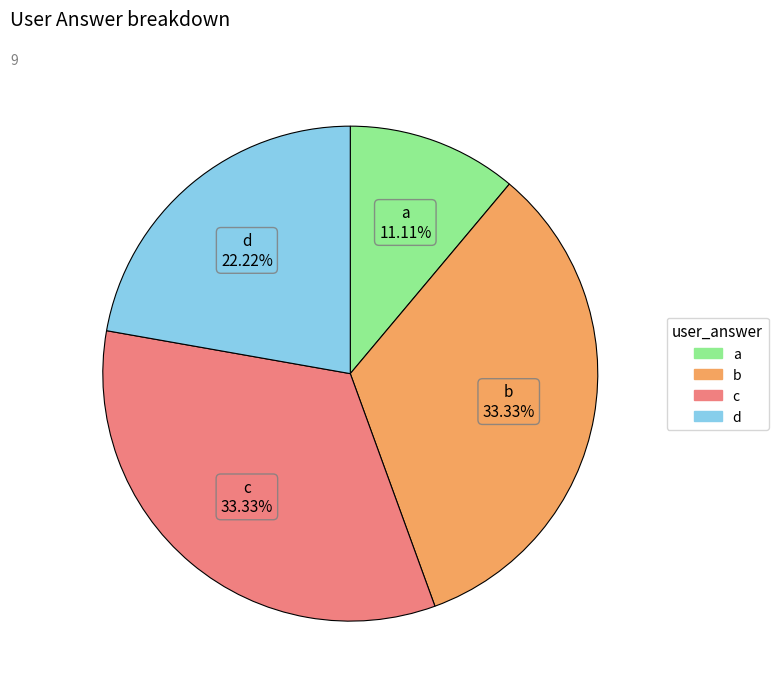

What is the smallest slice in the pie chart?

a